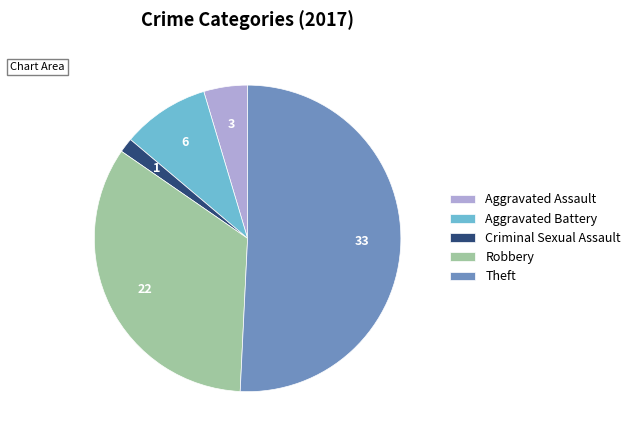

True or false: Aggravated Battery accounts for 1% of the total.

False